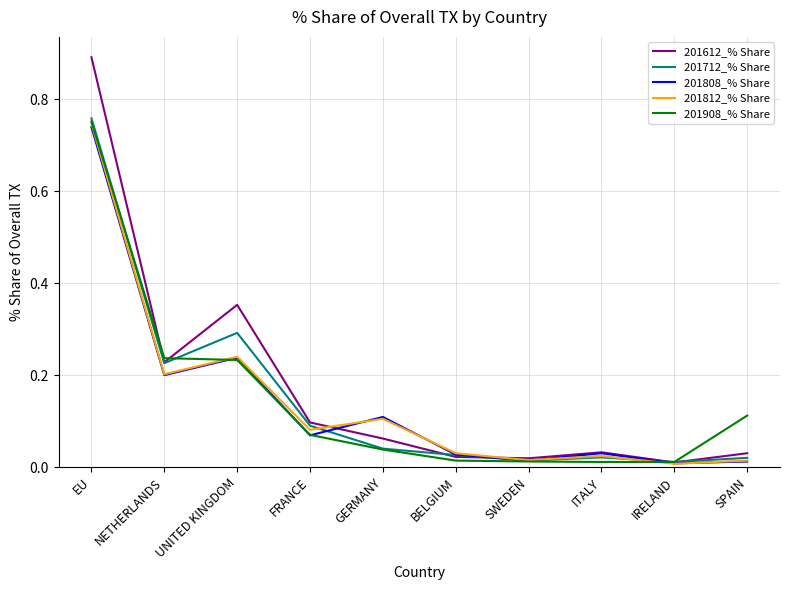

What position from the right is NETHERLANDS?

9